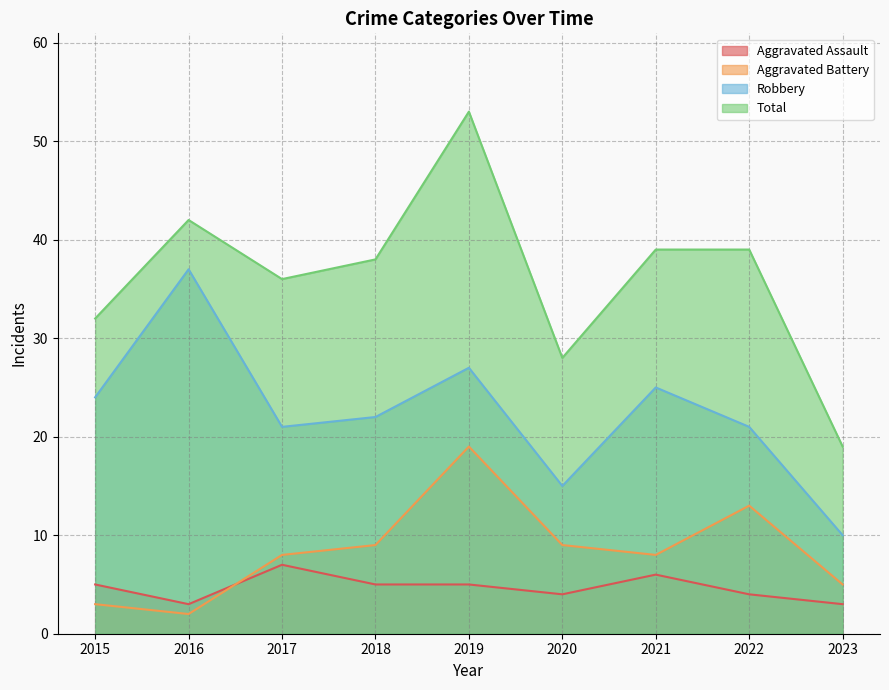

In Robbery, how many points are lower than both neighbors (excluding endpoints)?

2